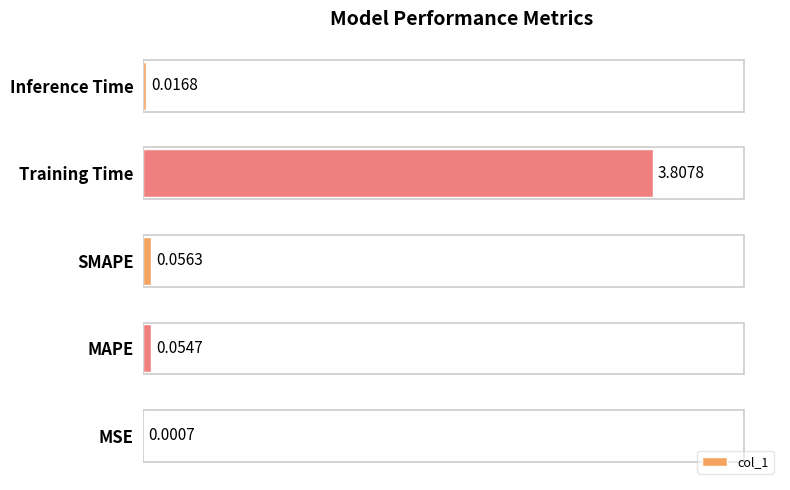

What is the sum of all values?

3.9